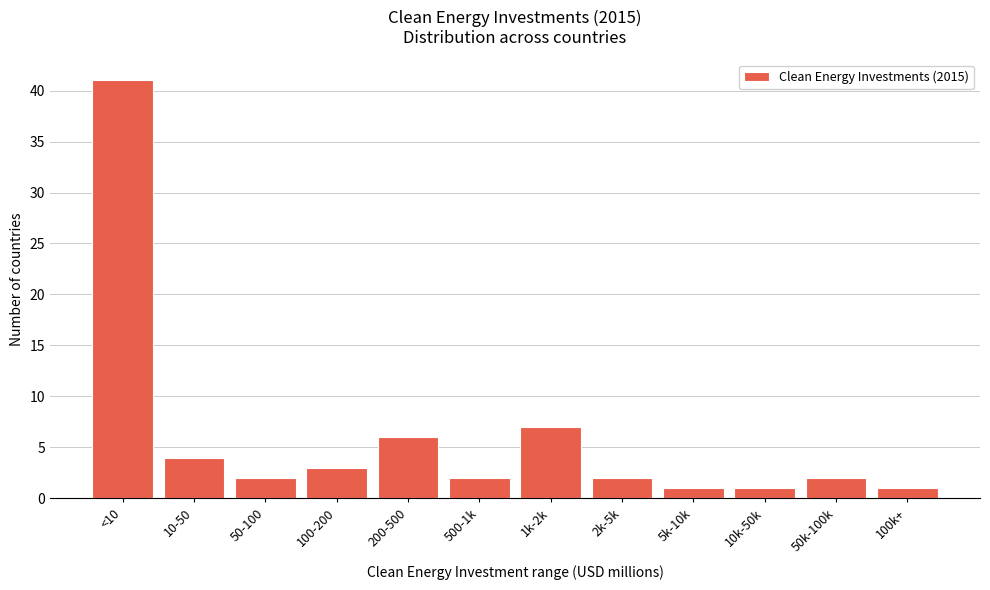

Reading left to right, transcribe all the data shown in this chart.

41	4	2	3	6	2	7	2	1	1	2	1